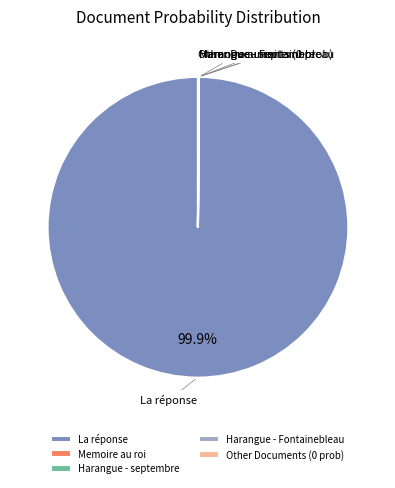

Is there any slice that represents more than half of the pie?

Yes